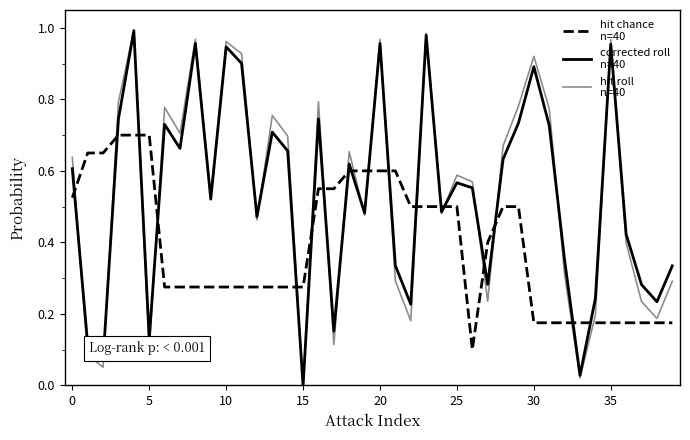

Reading left to right, what are all the values shown in this chart?

hit chance
n=40: 0.5	0.7	0.7	0.7	0.7	0.7	0.3	0.3	0.3	0.3	0.3	0.3	0.3	0.3	0.3	0.3	0.6	0.6	0.6	0.6	0.6	0.6	0.5	0.5	0.5	0.5	0.1	0.4	0.5	0.5	0.2	0.2	0.2	0.2	0.2	0.2	0.2	0.2	0.2	0.2
corrected roll
n=40: 0.6	0.1	0.1	0.7	1.0	0.1	0.7	0.7	1.0	0.5	0.9	0.9	0.5	0.7	0.7	-0.0	0.7	0.2	0.6	0.5	1.0	0.3	0.2	1.0	0.5	0.6	0.6	0.3	0.6	0.7	0.9	0.7	0.4	0.0	0.2	1.0	0.4	0.3	0.2	0.3
hit roll
n=40: 0.6	0.1	0.1	0.8	1.0	0.1	0.8	0.7	1.0	0.5	1.0	0.9	0.5	0.8	0.7	0.0	0.8	0.1	0.7	0.5	1.0	0.3	0.2	1.0	0.5	0.6	0.6	0.2	0.7	0.8	0.9	0.8	0.3	0.0	0.2	1.0	0.4	0.2	0.2	0.3